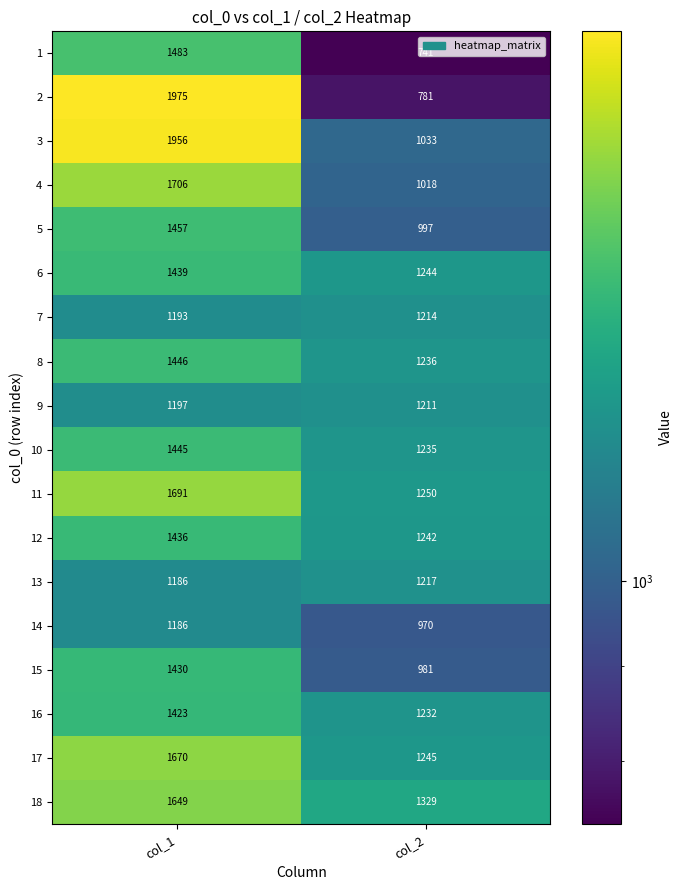

List the series in order of their peak value, lowest first.

14, 9, 7, 13, 16, 15, 12, 6, 10, 8, 5, 1, 18, 17, 11, 4, 3, 2